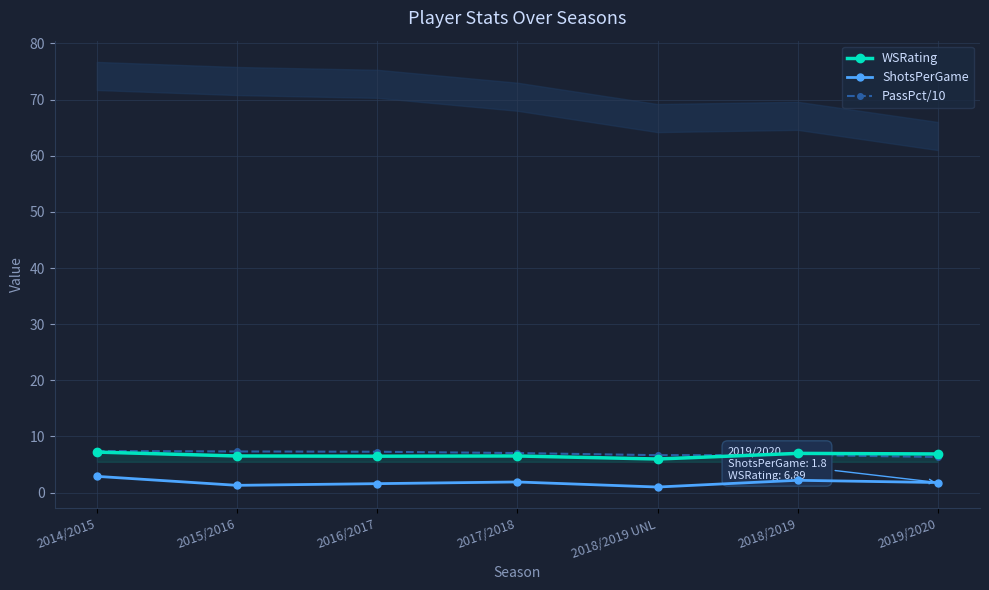

Where is the first local minimum for ShotsPerGame?

2015/2016